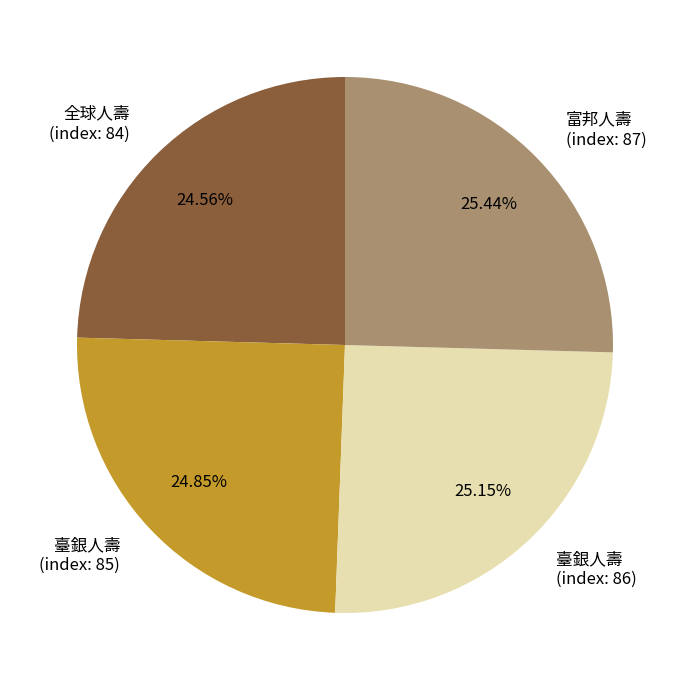

Between 富邦人壽 (index: 87) and 臺銀人壽 (index: 85), which is larger?

富邦人壽 (index: 87)